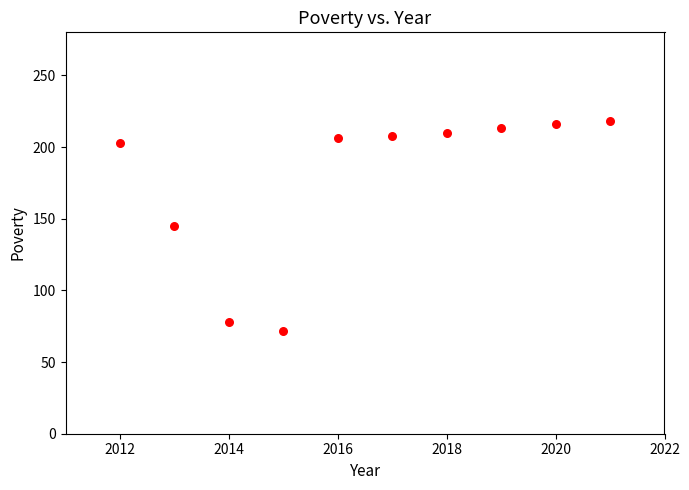

What is the range of Y values (max minus min)?

146